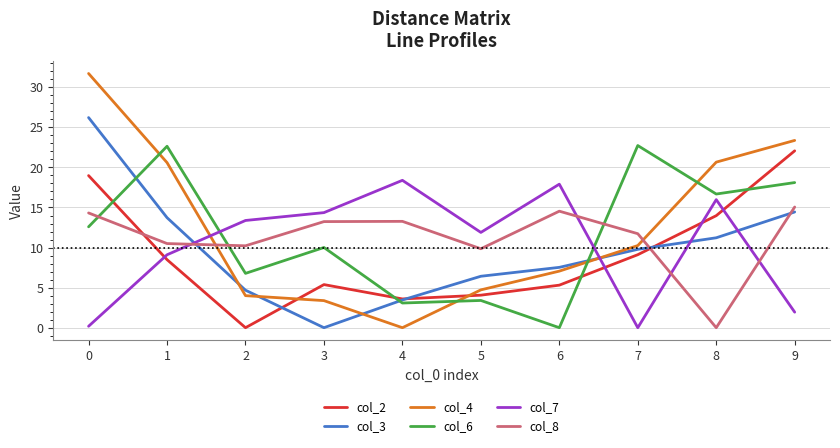

At which category does col_3 reach its first local valley?

3